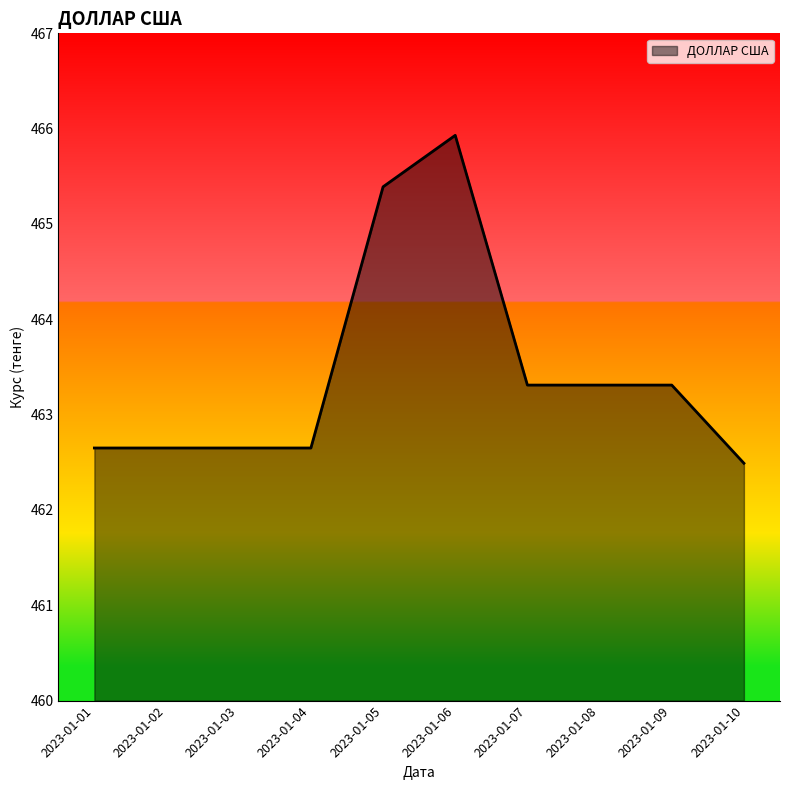

What is the difference between the maximum and minimum values?

3.4